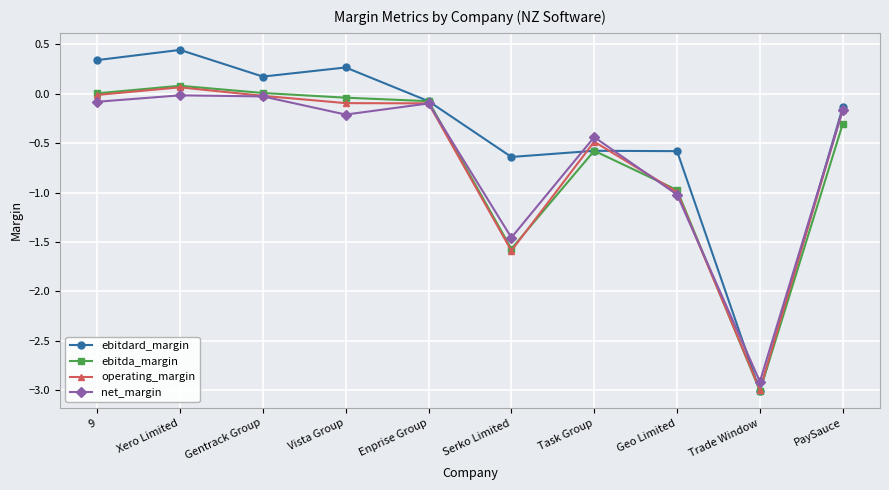

What is the total value across all series at Geo Limited?

-3.6